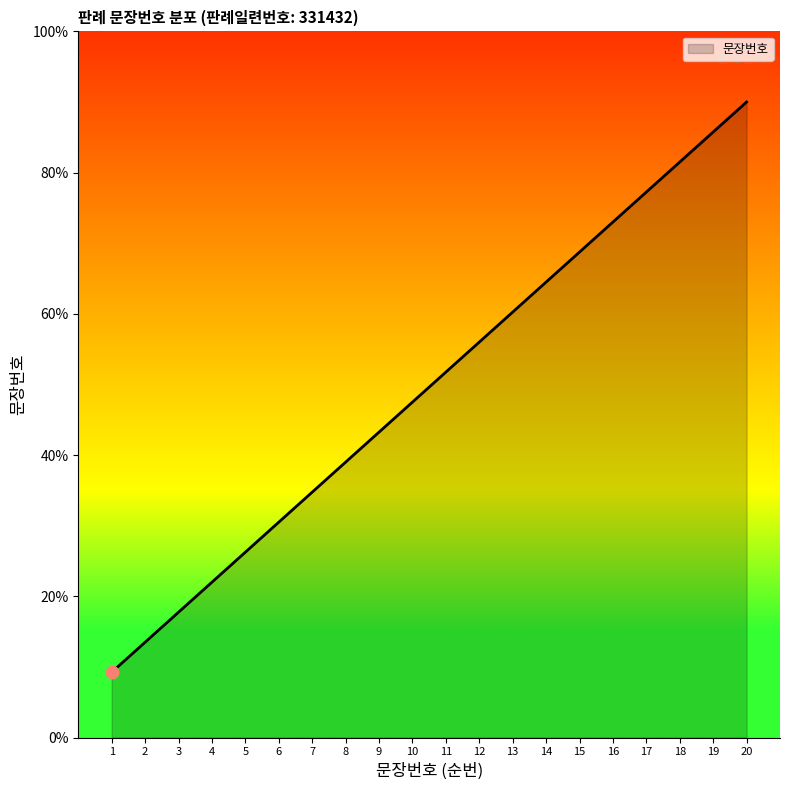

What is the ratio of the value at 7 to the value at 12?

0.6